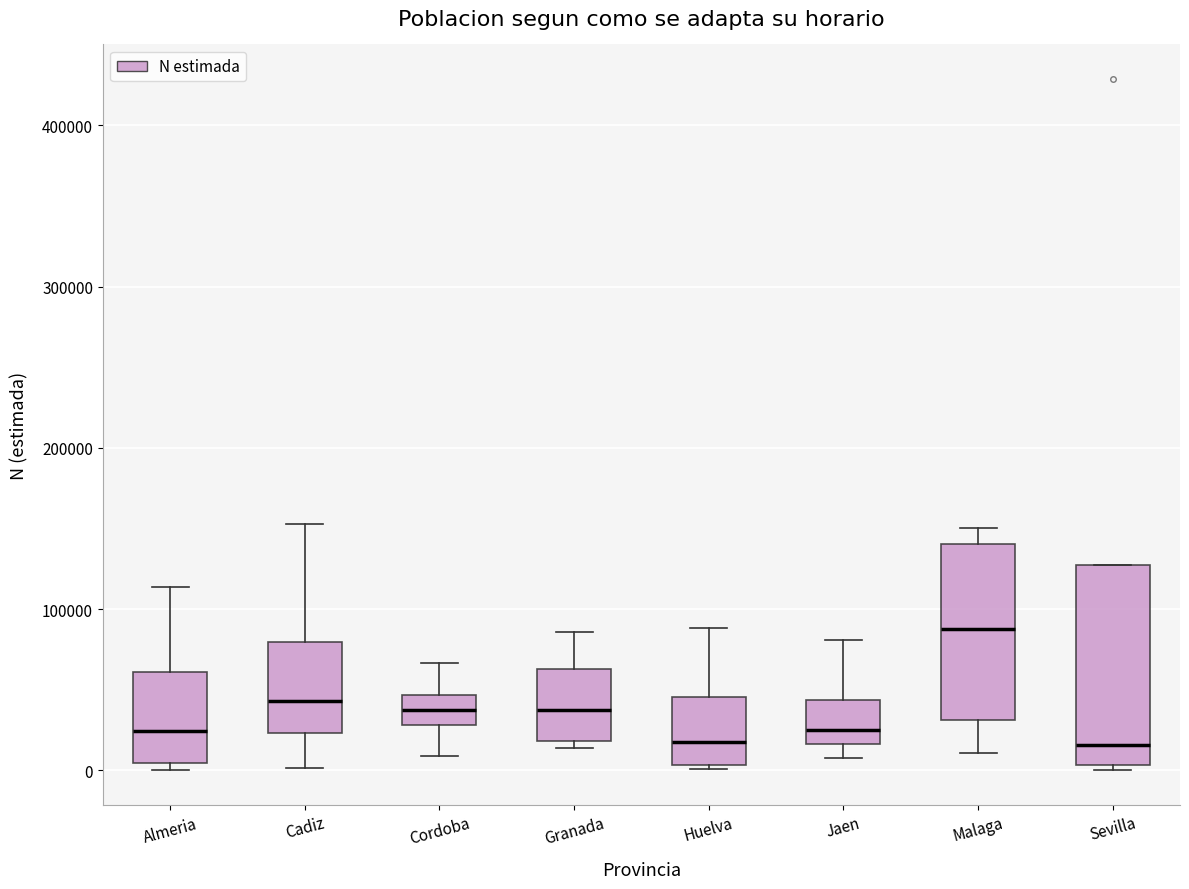

Comparing the boxes themselves (not the whiskers), which one is the tallest?

Sevilla